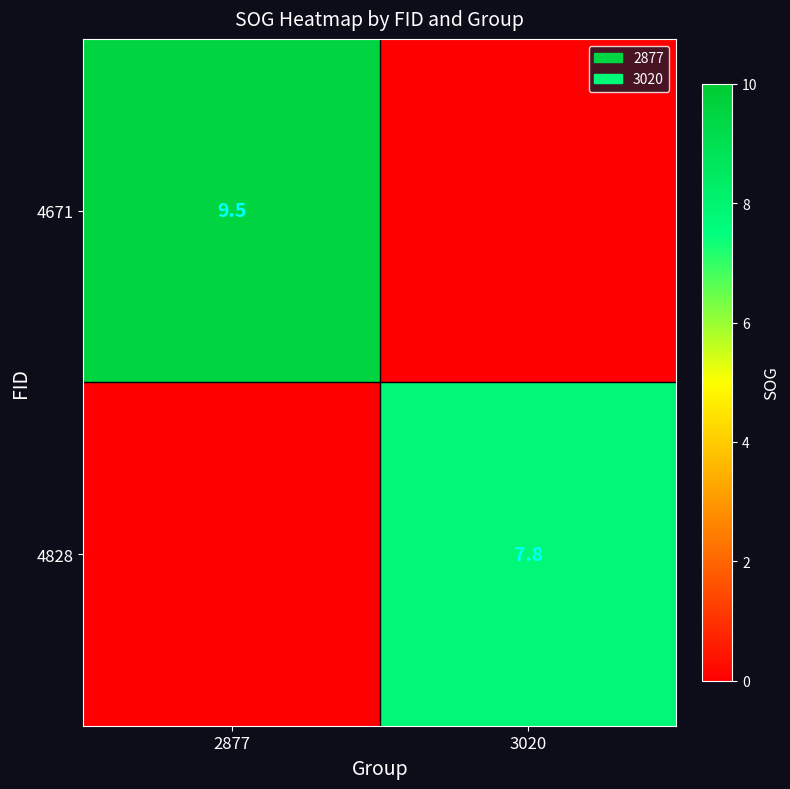

Is it true that 4828 equals 10.2 at 3020?

False